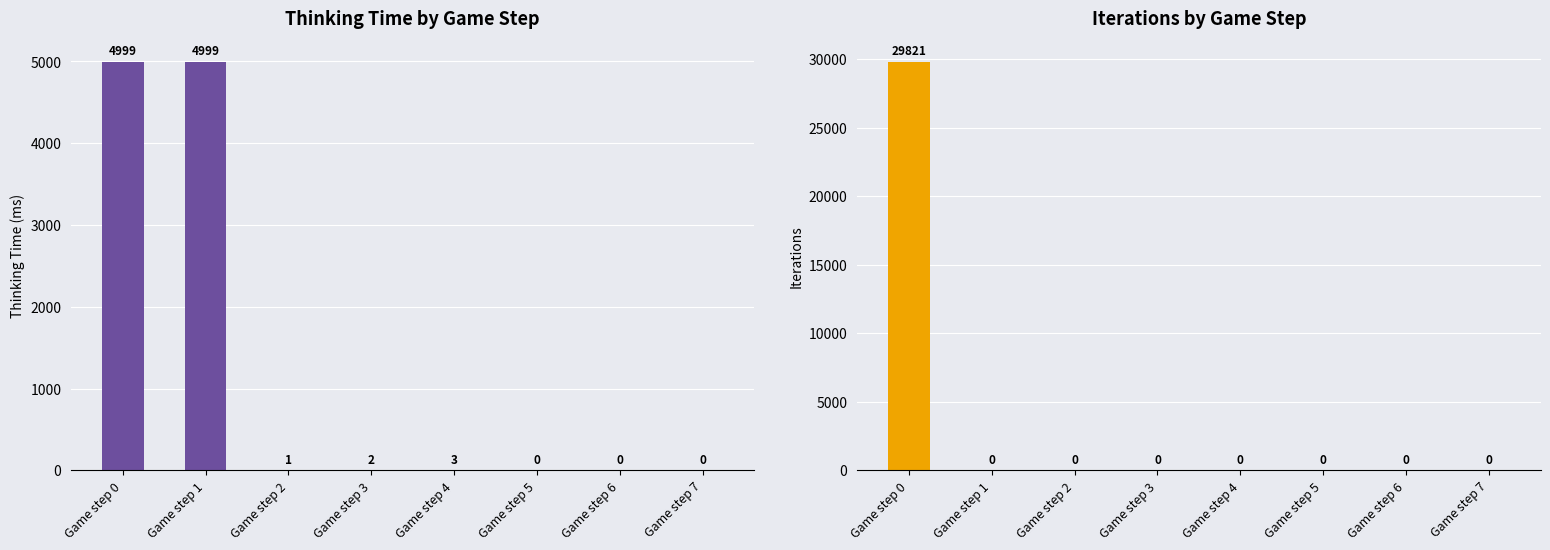

At which category is the sum across all series the highest?

Game step 0